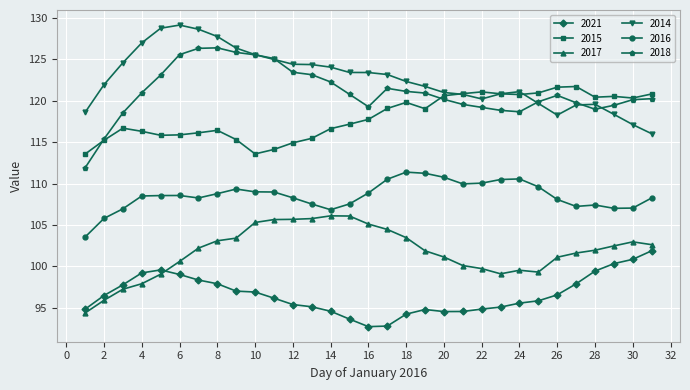

What is the smallest value displayed?

92.7